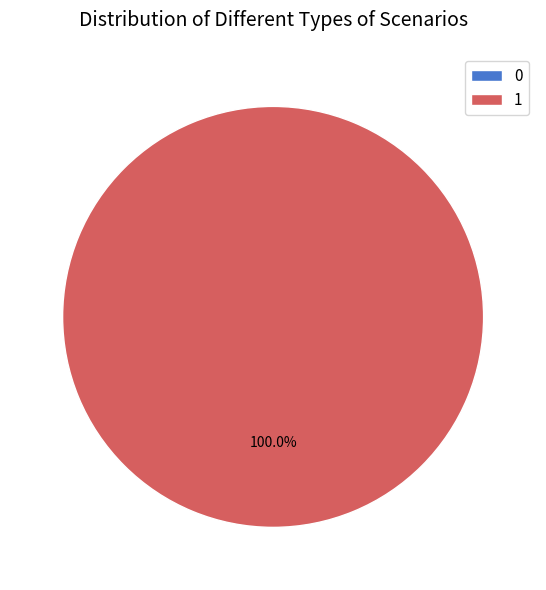

To the nearest percent, what is the combined percentage of 1 and 0?

100%